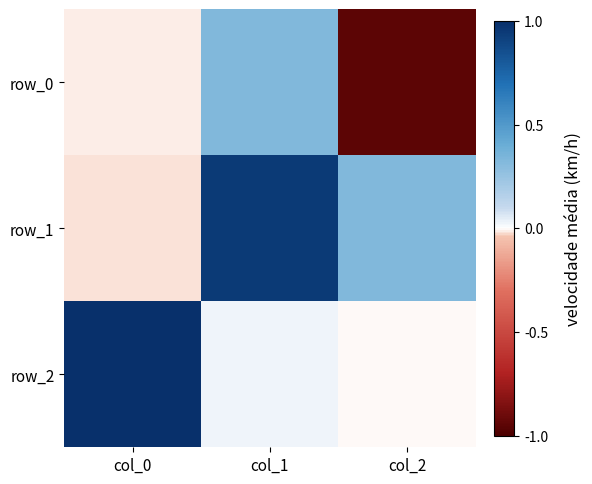

What is the greatest value displayed?

1.0